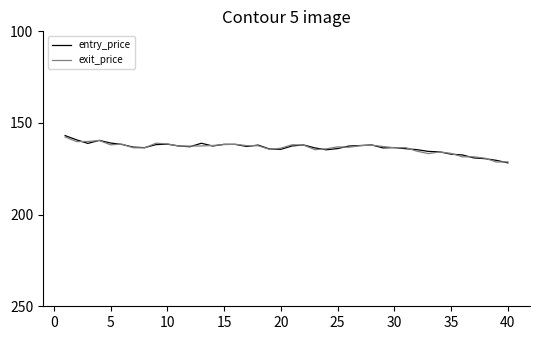

What is the greatest value displayed?

171.8